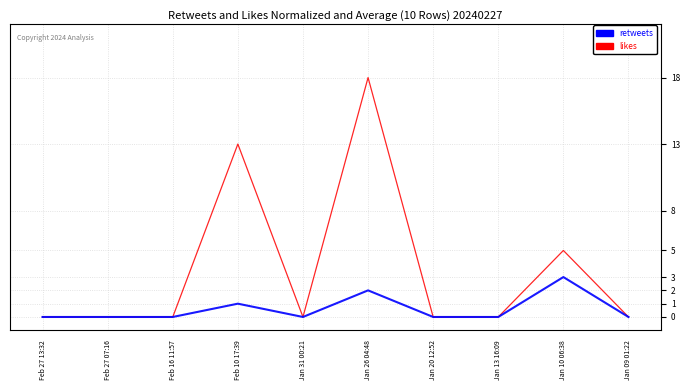

True or false: likes has a value of 7 at Feb 10 17:39.

False